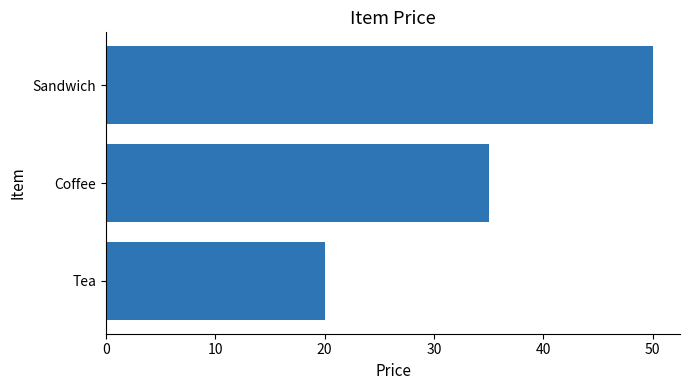

How many data points does each series have?

3